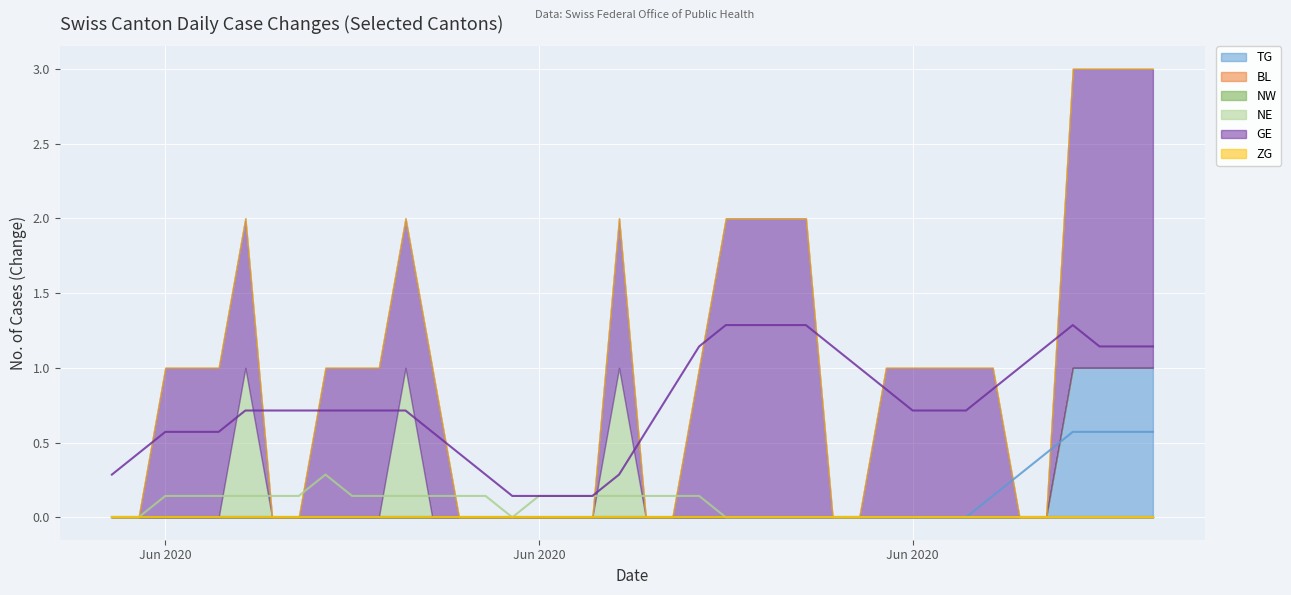

True or false: BL and ZG cross at least once.

False